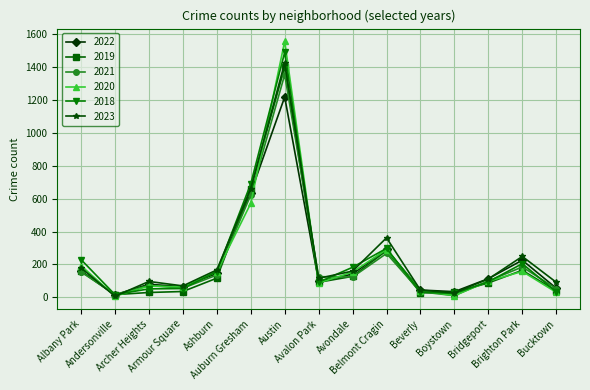

What is the label of the 15th point from the right?

Albany Park